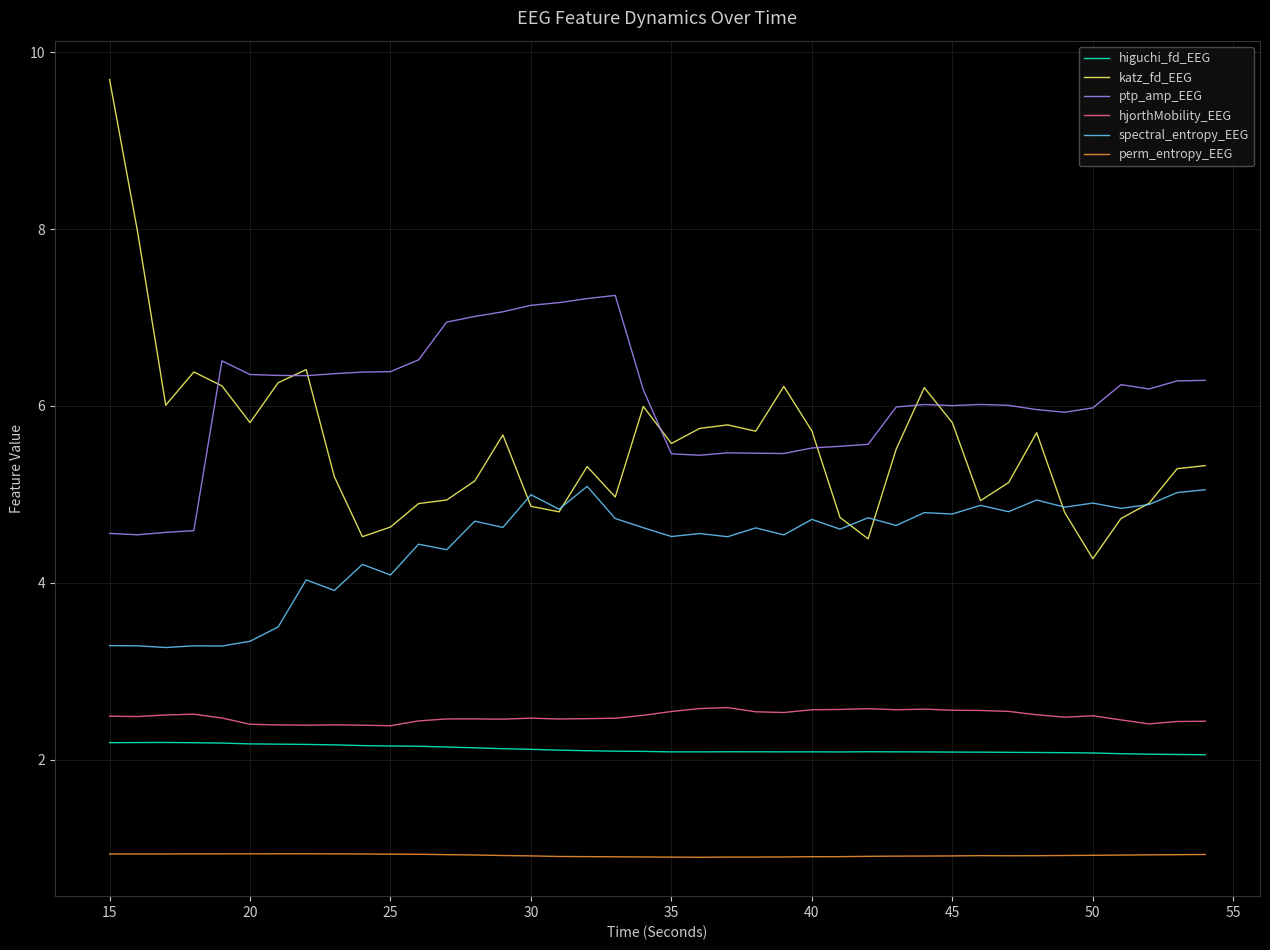

What is the maximum value for ptp_amp_EEG?

7.3